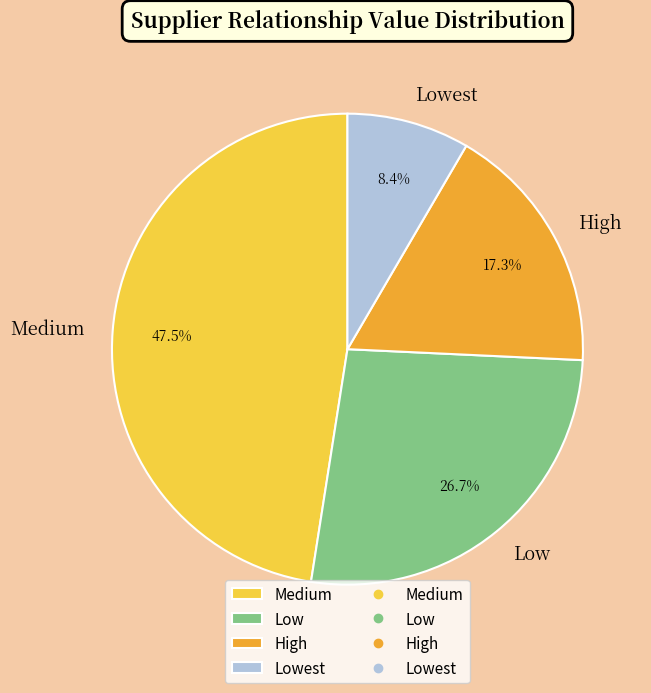

How many slices are in this pie chart?

4